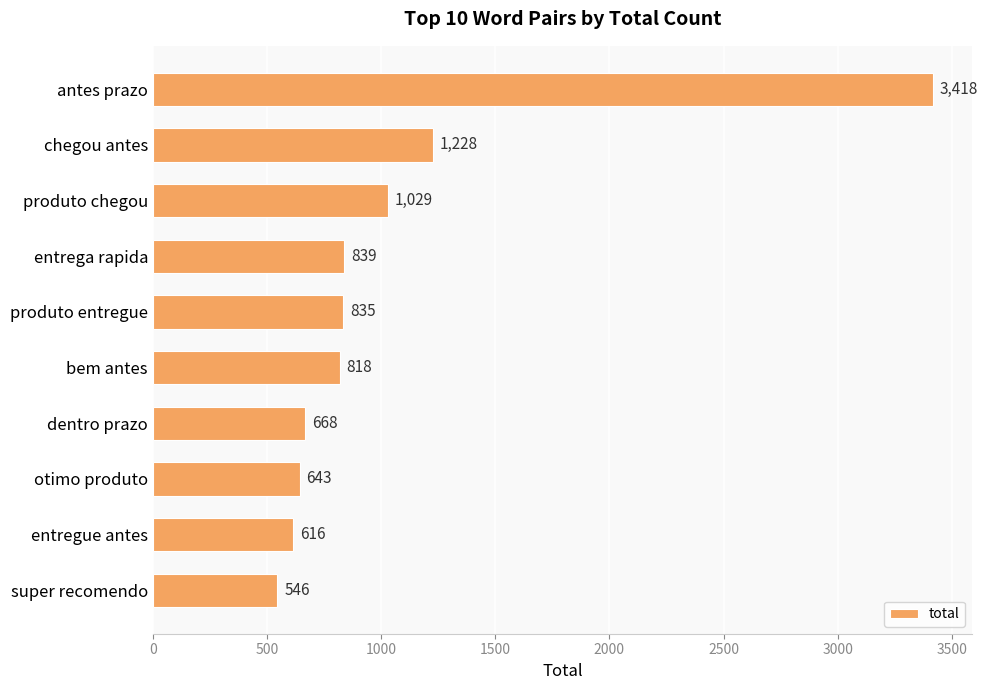

How many data points does each series have?

10